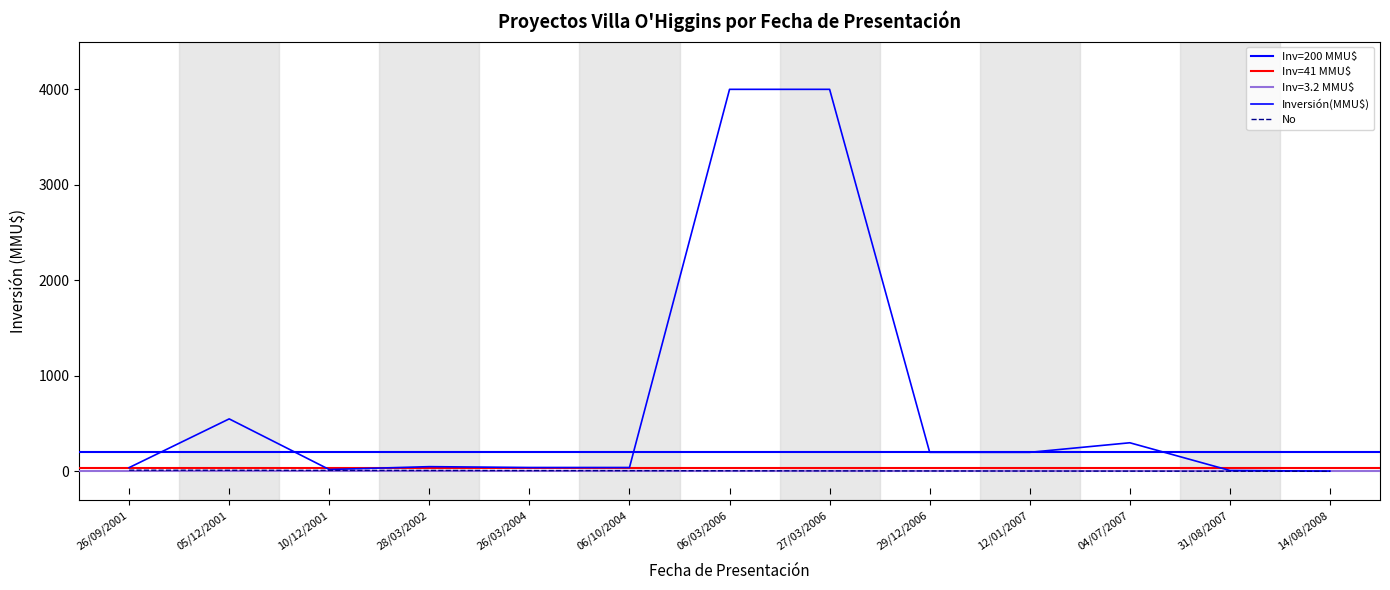

Which series changed the most between 04/07/2007 and 14/08/2008?

Inversión(MMU$)